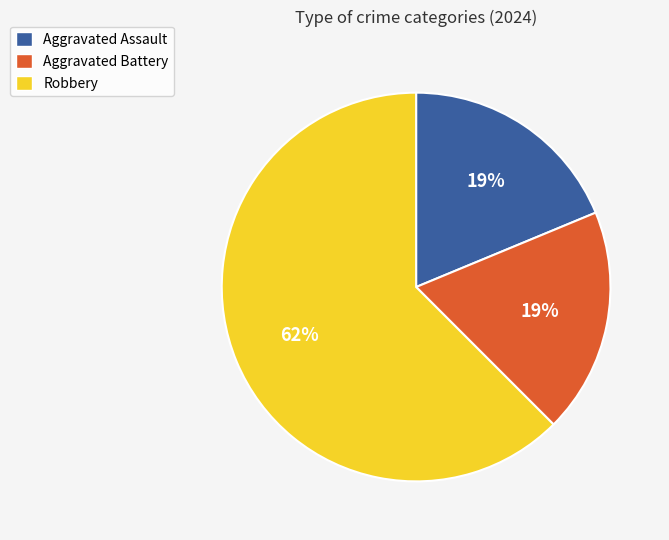

Between Aggravated Assault and Robbery, which is larger?

Robbery